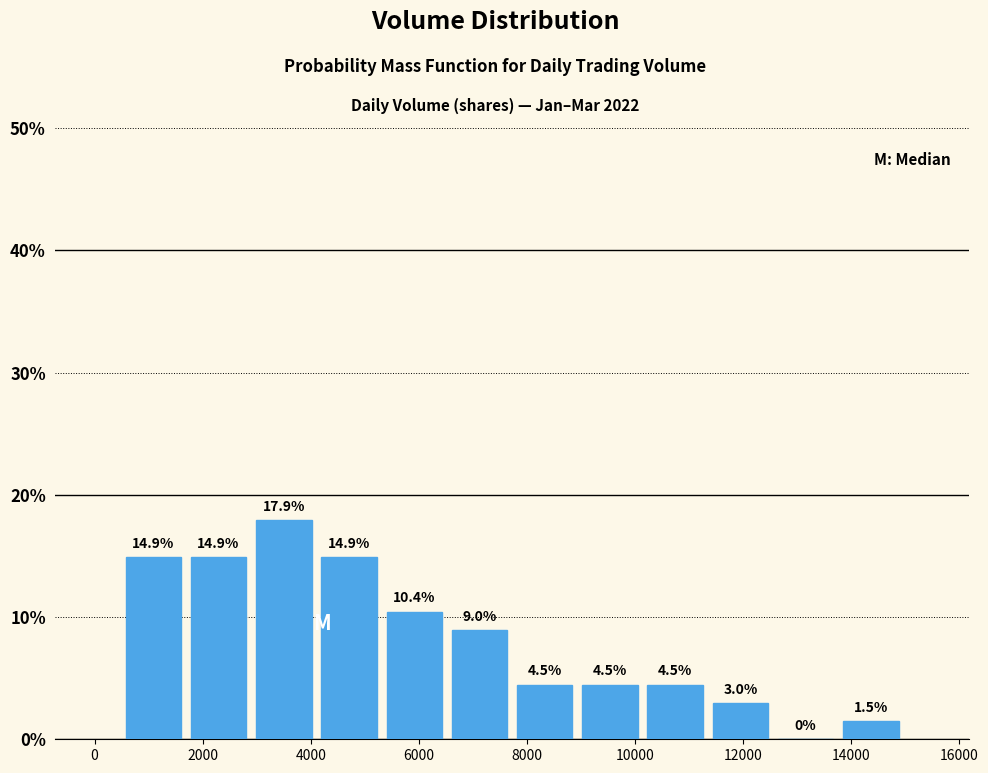

Reading left to right, transcribe this chart: for each bar, give the range it covers on the x-axis and its height. The bar edges are not printed on the chart, so give them approximately, as read against the axis.

400 to 1600: 14.9
1600 to 2800: 14.9
2800 to 4200: 17.9
4200 to 5400: 14.9
5400 to 6600: 10.4
6600 to 7800: 9.0
7800 to 9000: 4.5
9000 to 10200: 4.5
10200 to 11400: 4.5
11400 to 12600: 3.0
12600 to 13800: 0.0
13800 to 15000: 1.5